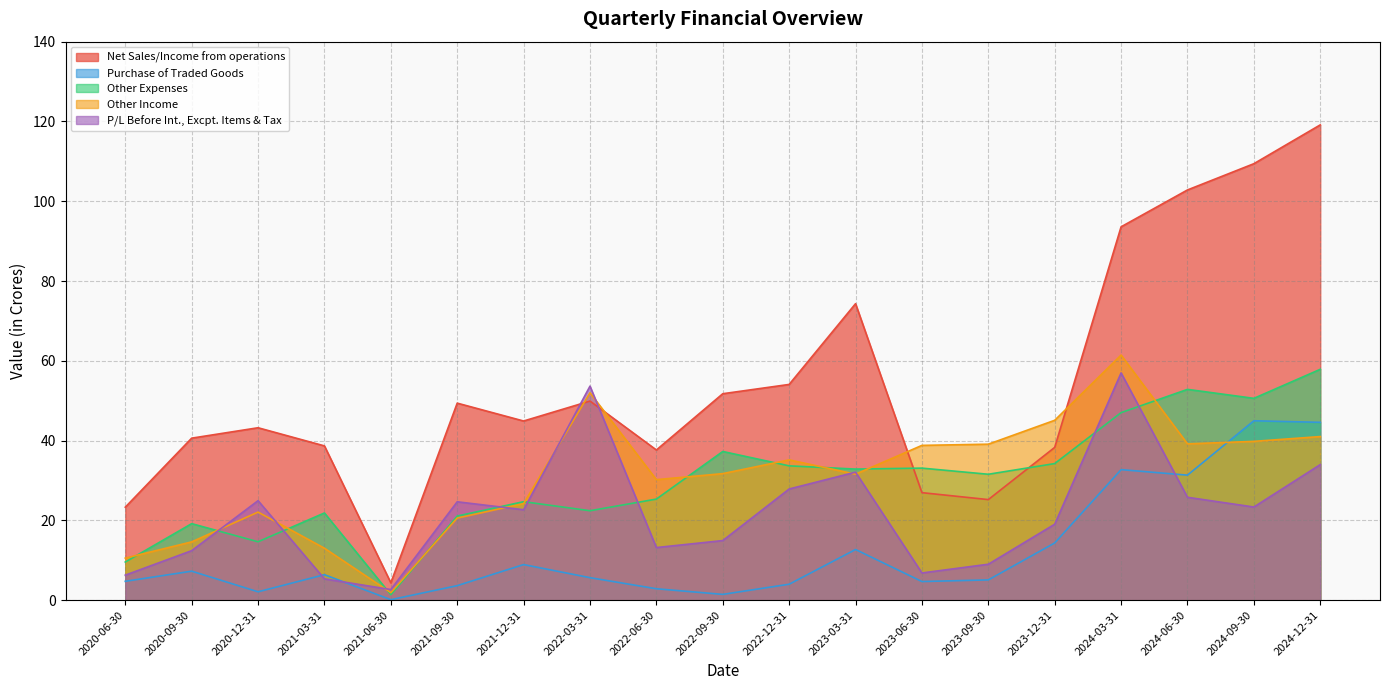

What is the difference between the maximum and minimum values in the Other Income series?

59.5